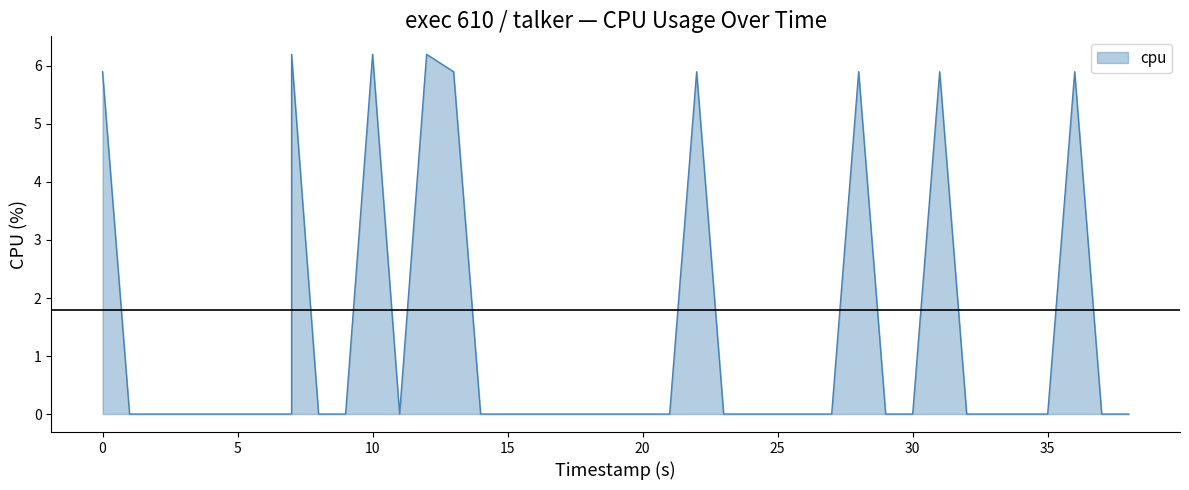

The value at 20 is 0.0. True or false?

True